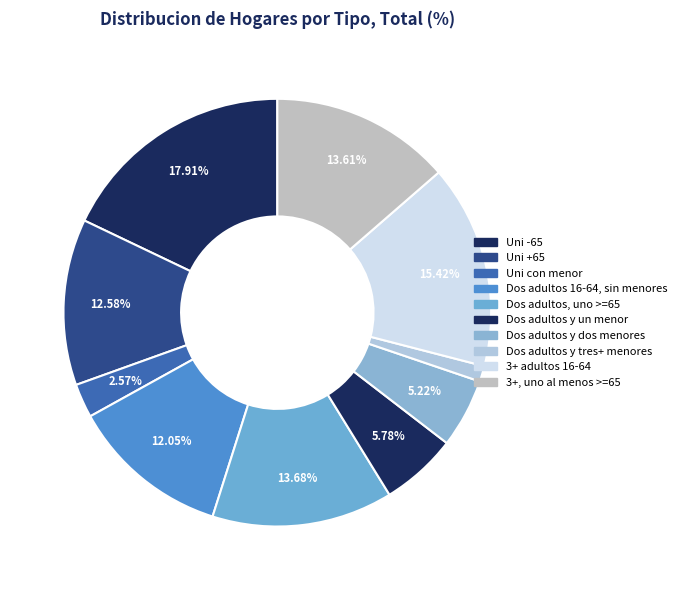

How much of the chart is everything except Dos adultos y un menor?

94.2%